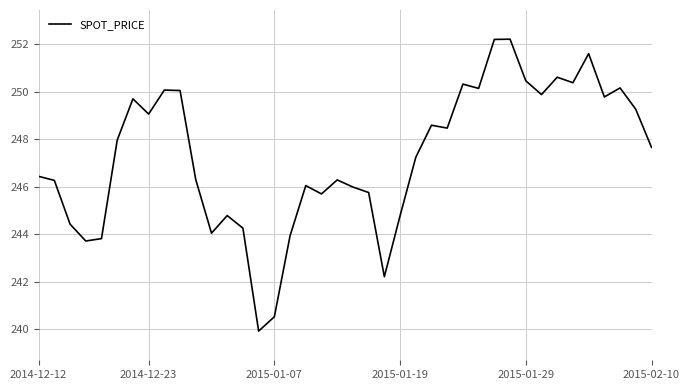

What is the smallest value displayed?

239.9